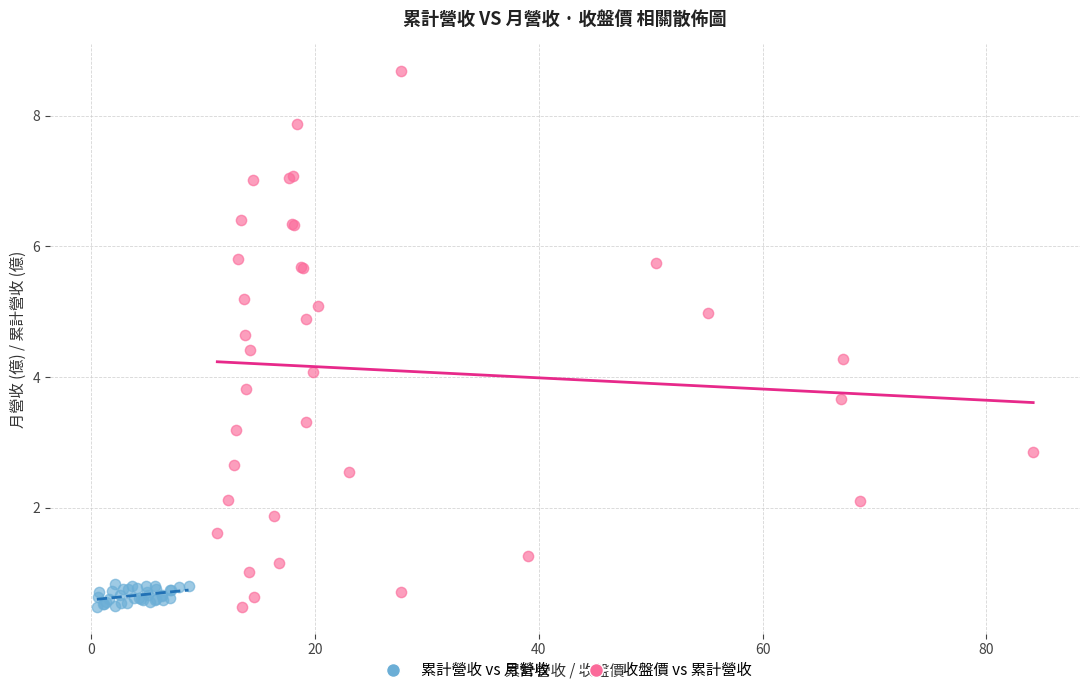

Which series has the largest Y range (max minus min)?

收盤價 vs 累計營收